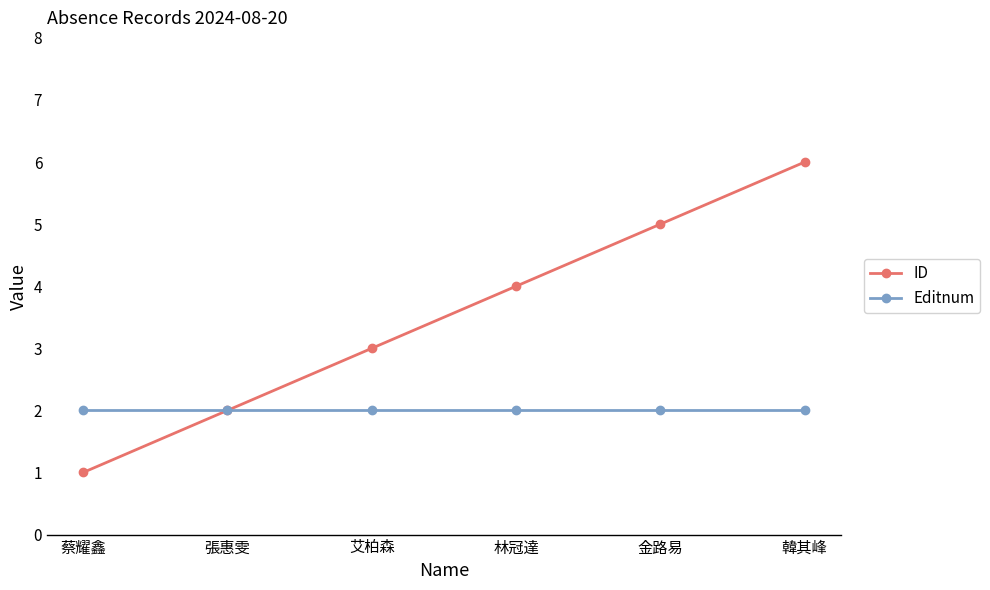

Which series changed the most between 林冠達 and 金路易?

ID